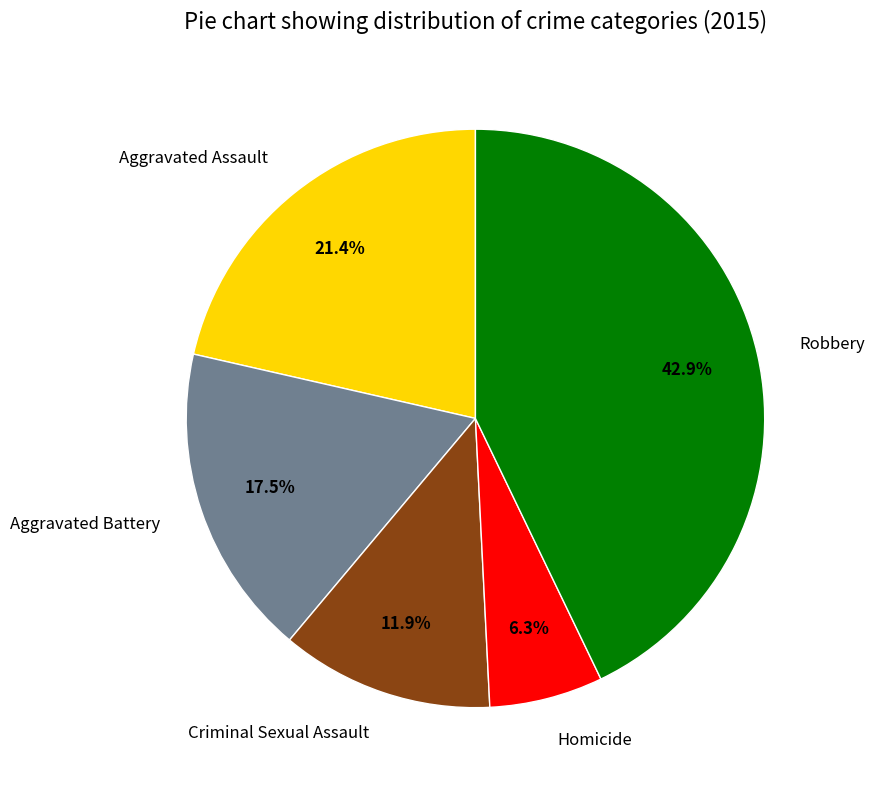

To the nearest percent, what percentage of the pie is Criminal Sexual Assault?

12%